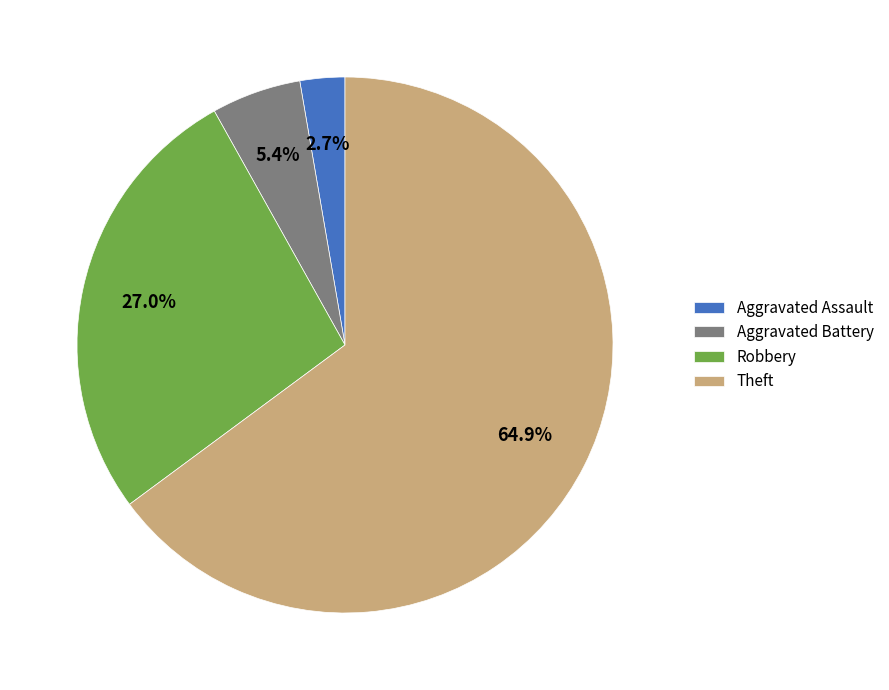

What is the largest slice in the pie chart?

Theft